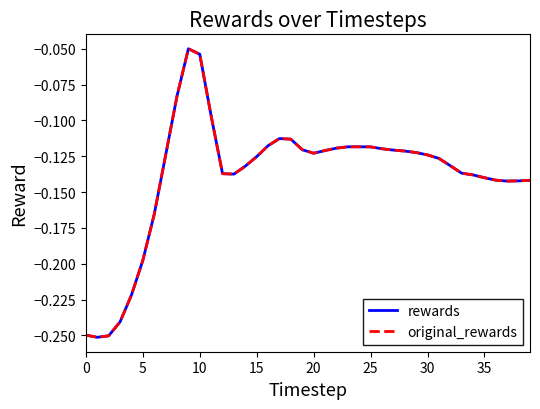

True or false: rewards and original_rewards cross at least once.

False